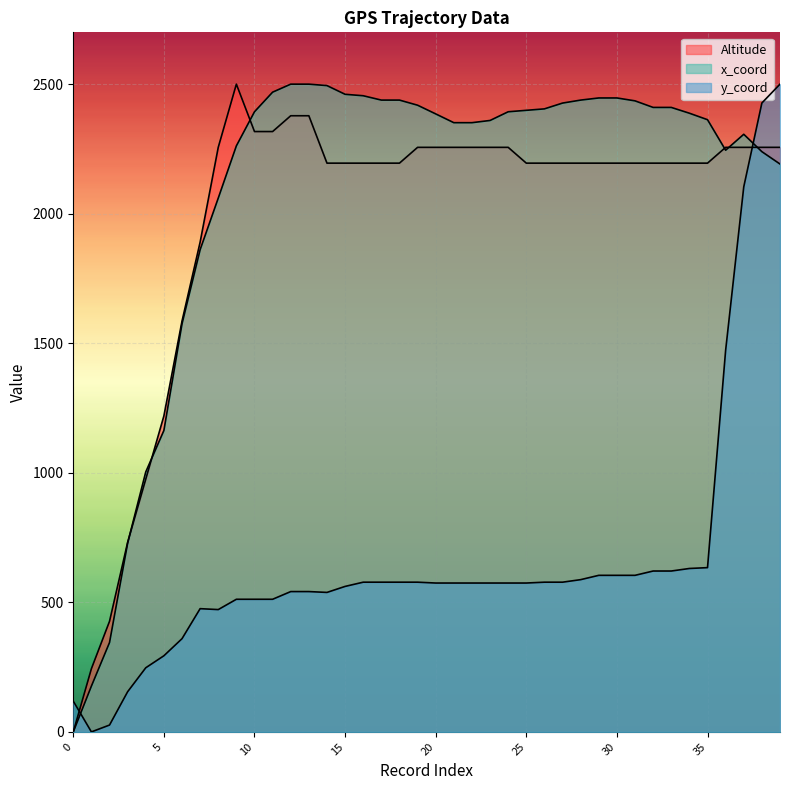

Between 16 and 22, which is larger?

22